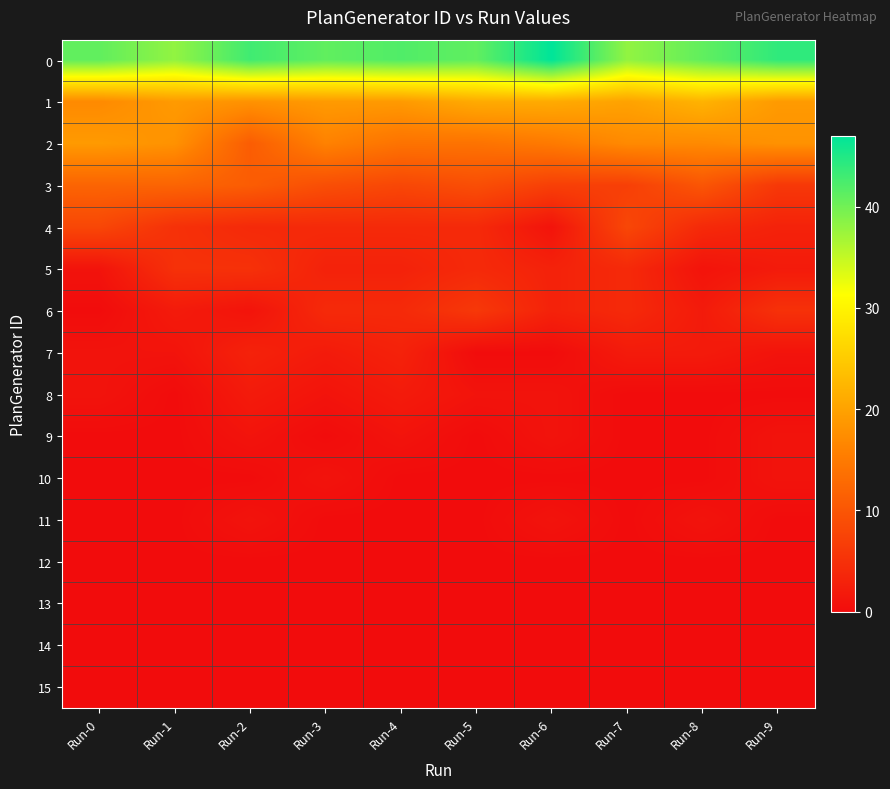

How many series are shown in this chart?

16